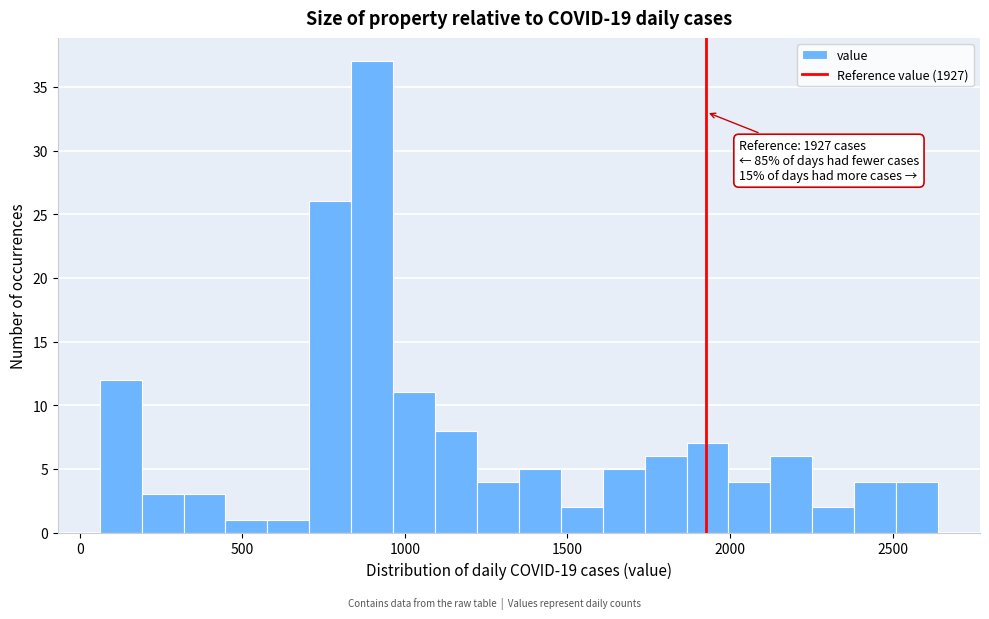

Read against the x-axis, roughly where is the centre of the tallest bar?

900